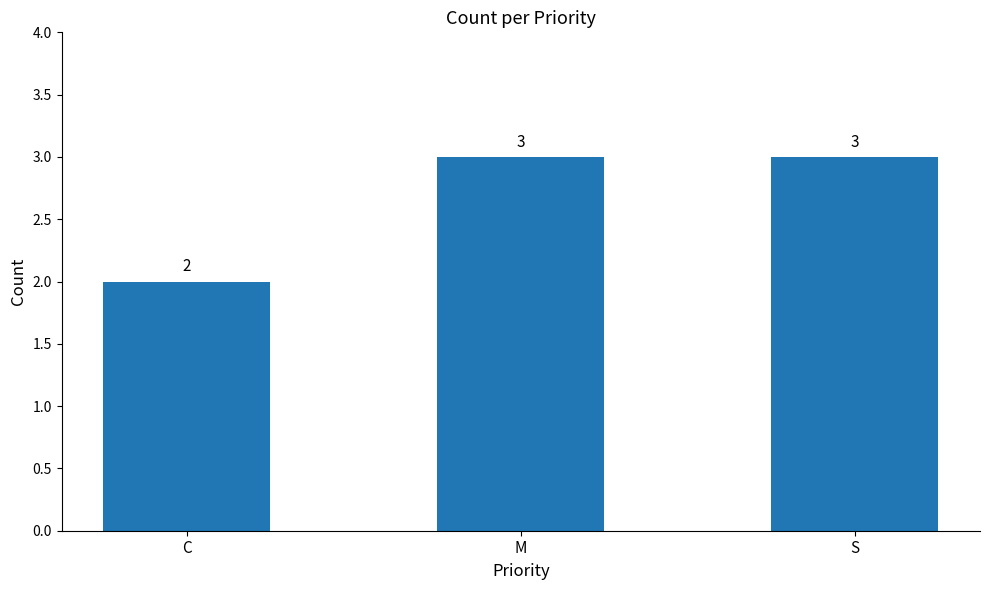

Reading right to left, extract all data points from this chart.

3	3	2